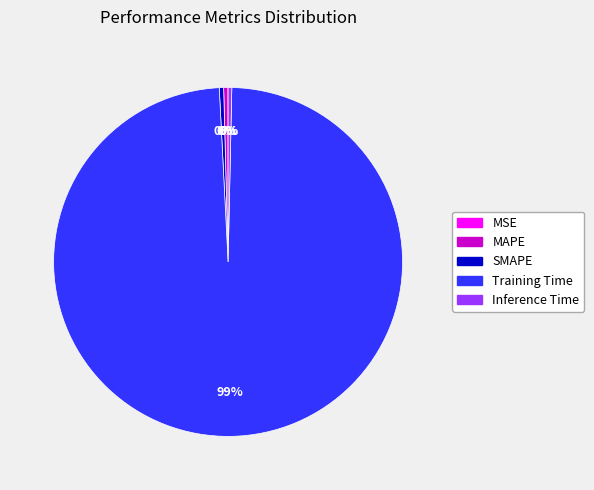

Which category accounts for the majority?

Training Time